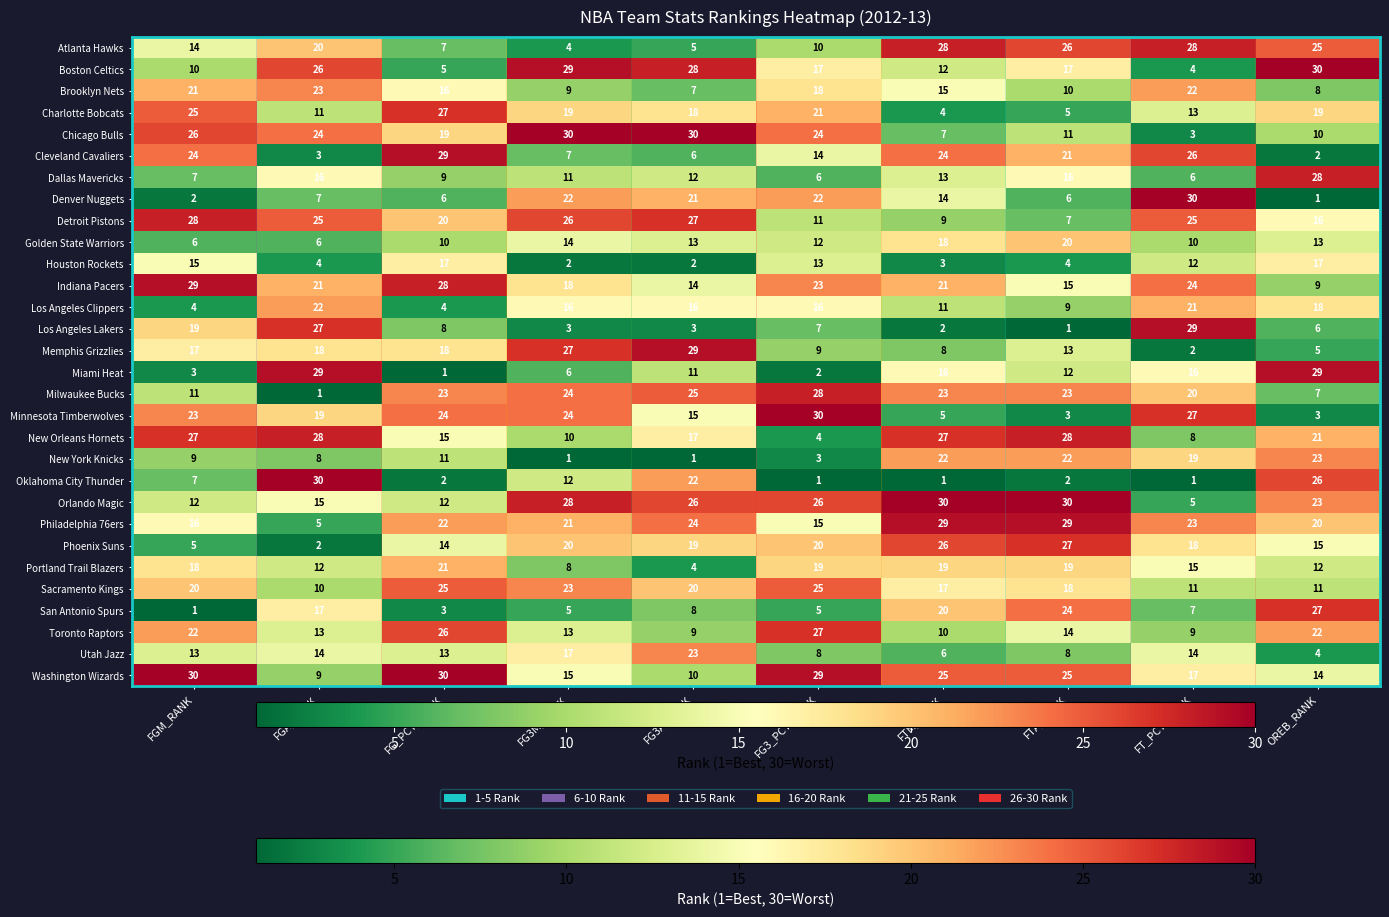

At which label does Boston Celtics reach its peak?

OREB_RANK